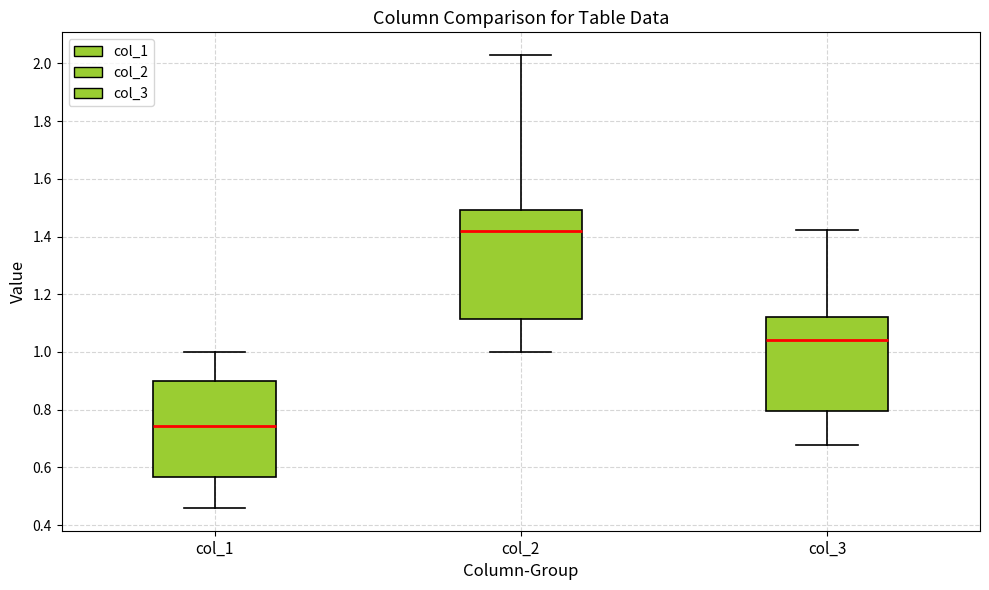

Reading left to right, transcribe this box plot: for each box, give where its median line is, the range the box spans, and where its two whiskers end, as read against the y-axis. The values are not printed on the chart, so give them approximately, as read against the axis.

col_1: median 0.74, box 0.56 to 0.90, whiskers 0.46 to 1.00
col_2: median 1.42, box 1.12 to 1.50, whiskers 1.00 to 2.02
col_3: median 1.04, box 0.80 to 1.12, whiskers 0.68 to 1.42